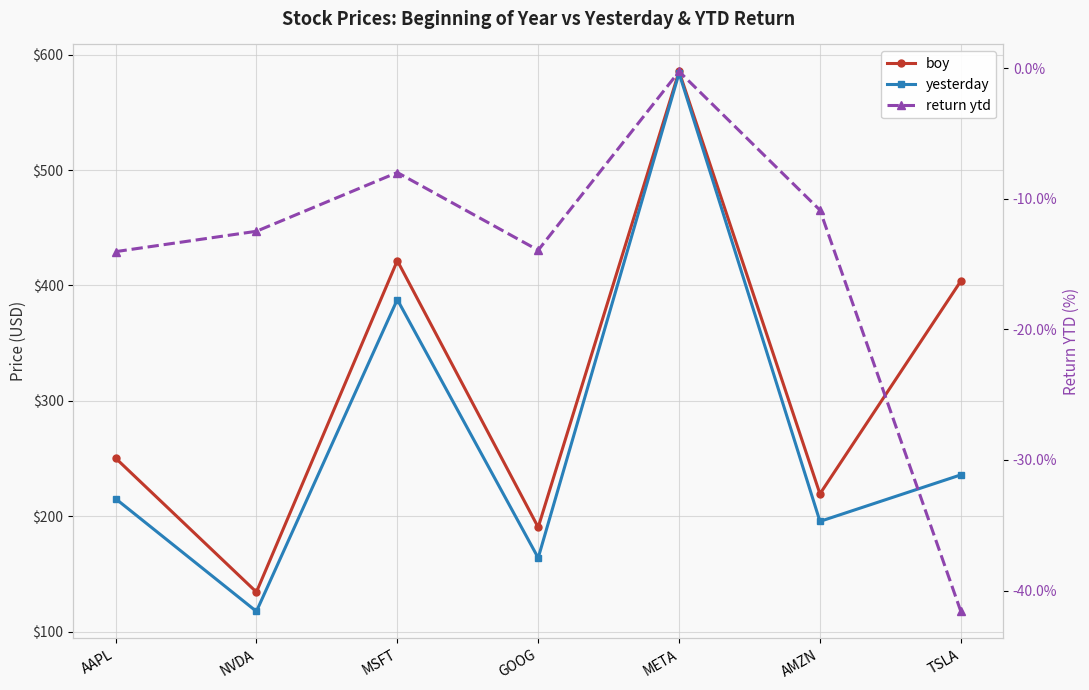

What is the average value of the yesterday series?

271.4